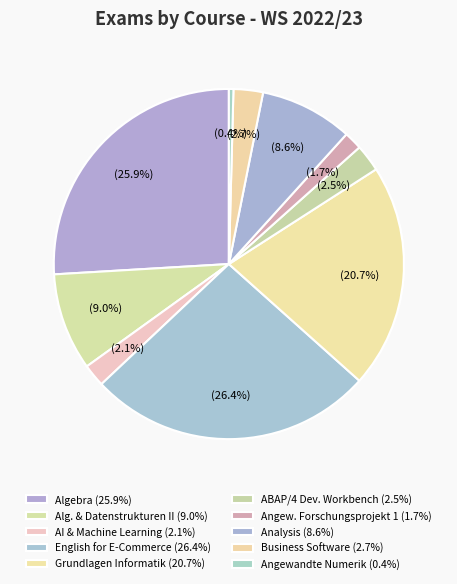

How many segments does this pie chart have?

10